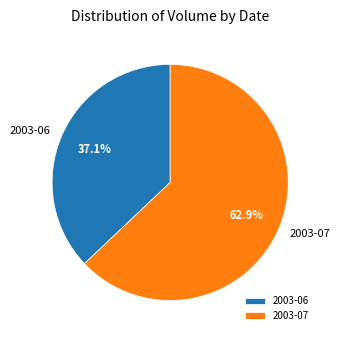

Does any single category account for the majority?

Yes